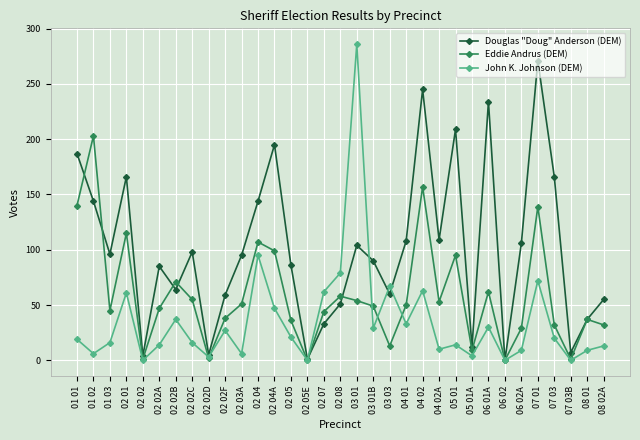

At 06 01A, list the series in order from largest to smallest.

Douglas "Doug" Anderson (DEM), Eddie Andrus (DEM), John K. Johnson (DEM)